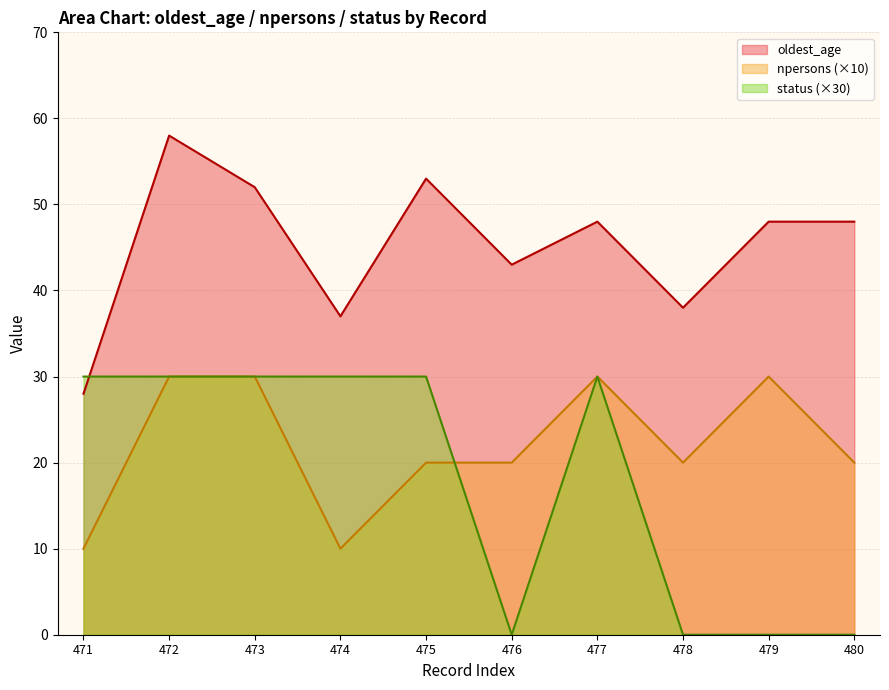

How many lines are shown in the chart?

3